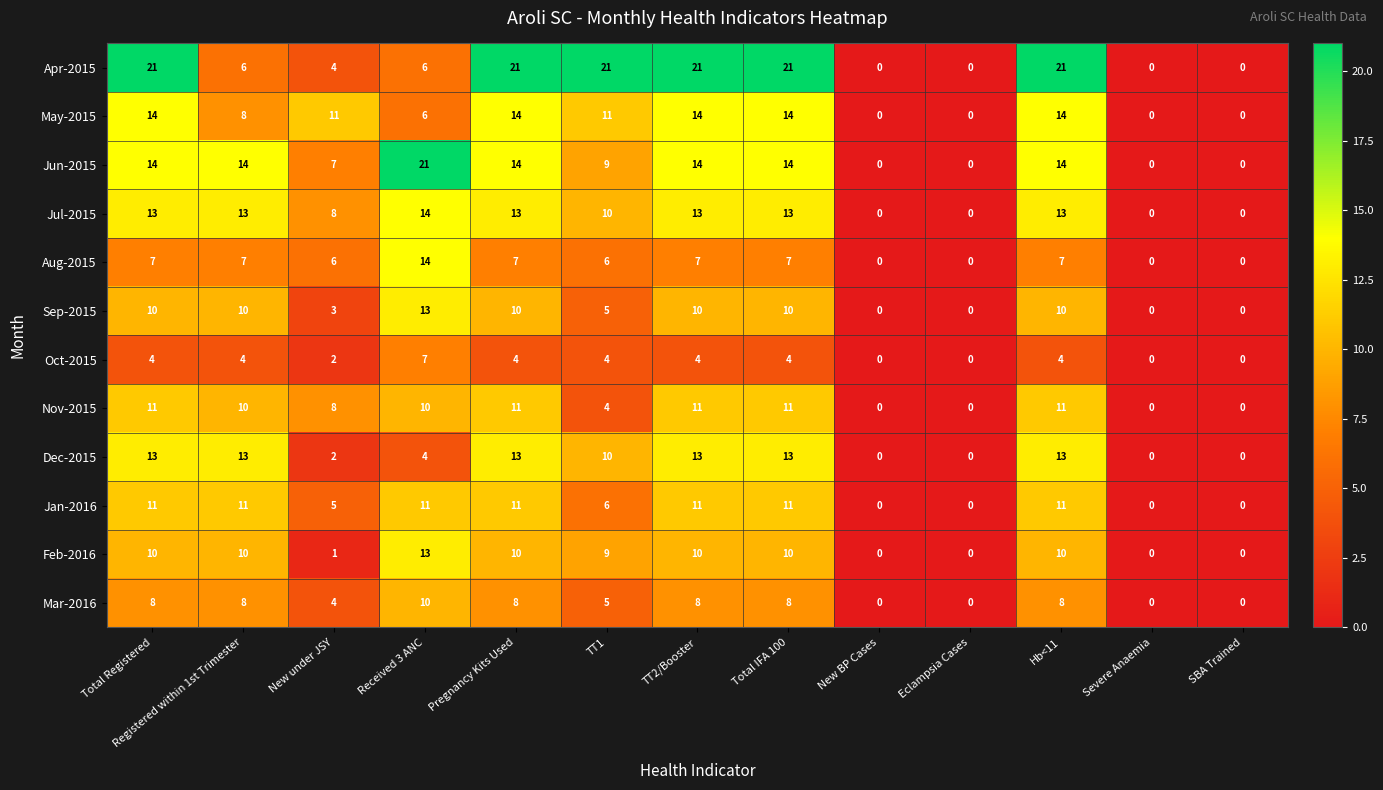

How many Jan-2016 values are between 0 and 11?

13